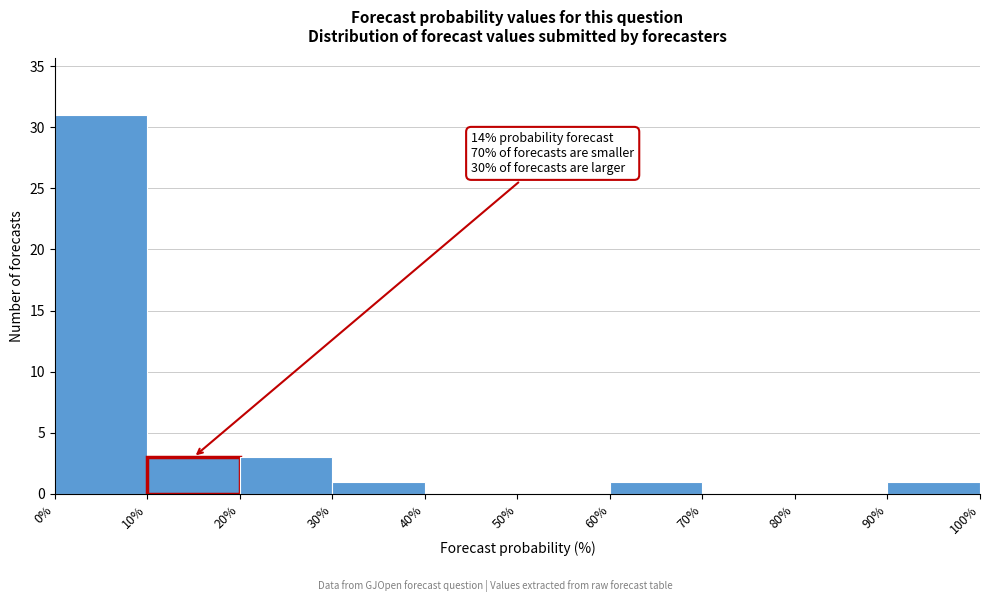

Over which range of the x-axis is the bar tallest?

0% to 10%